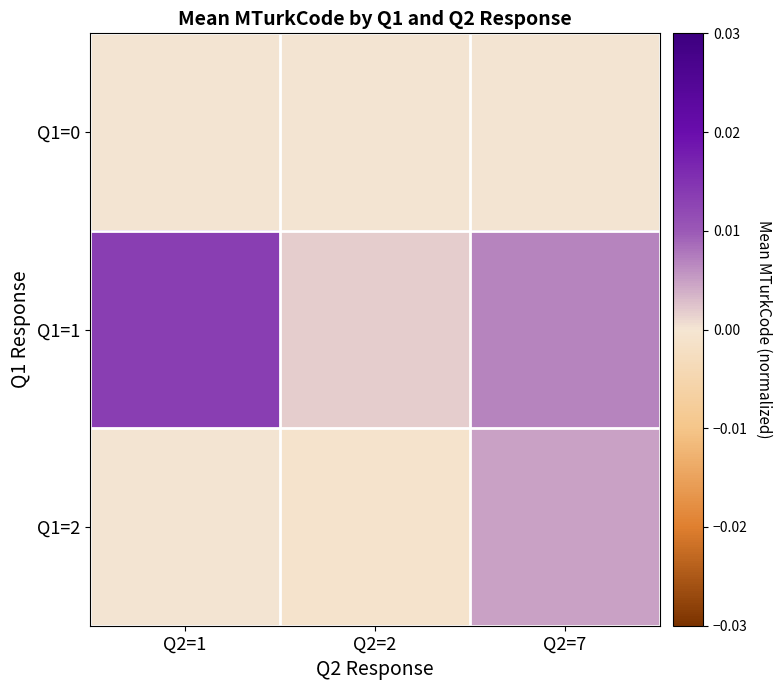

Which series has the largest total across all categories?

Q1=1